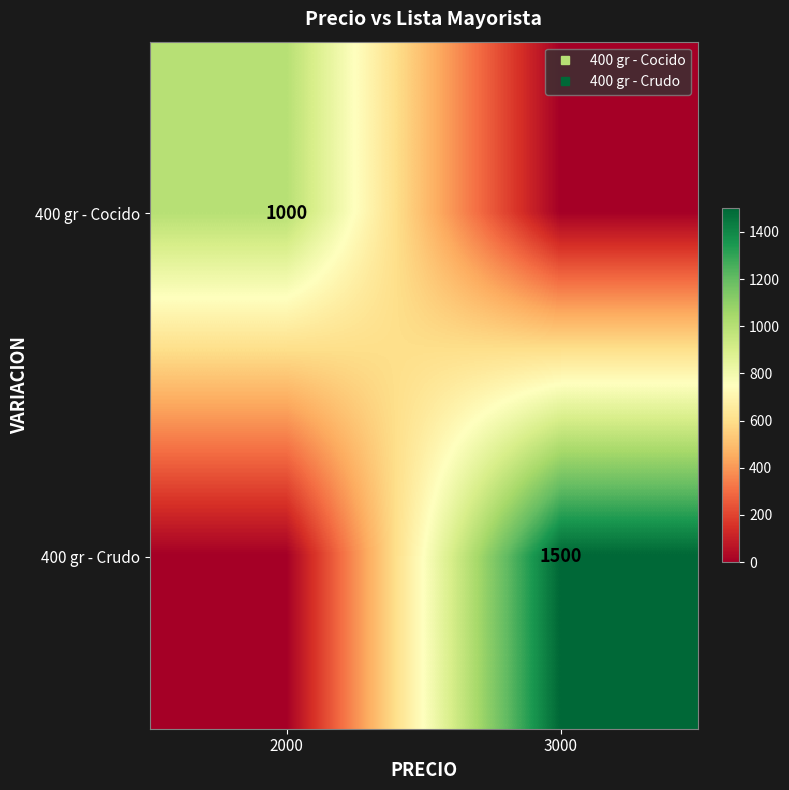

Which series changed the most between 2000 and 3000?

400 gr - Crudo